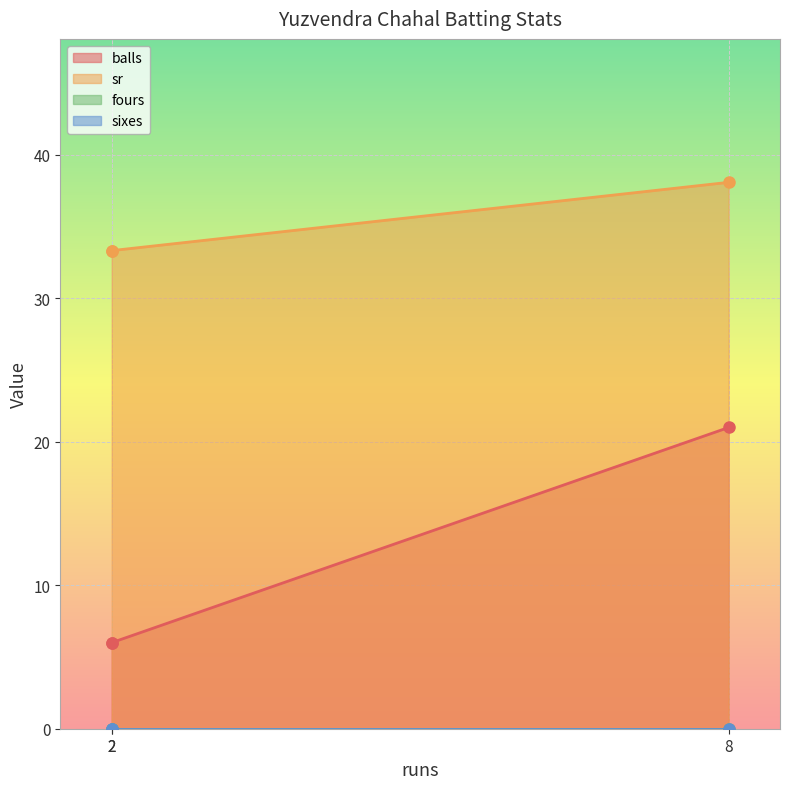

What is the approximate value of balls at 2?

6.0